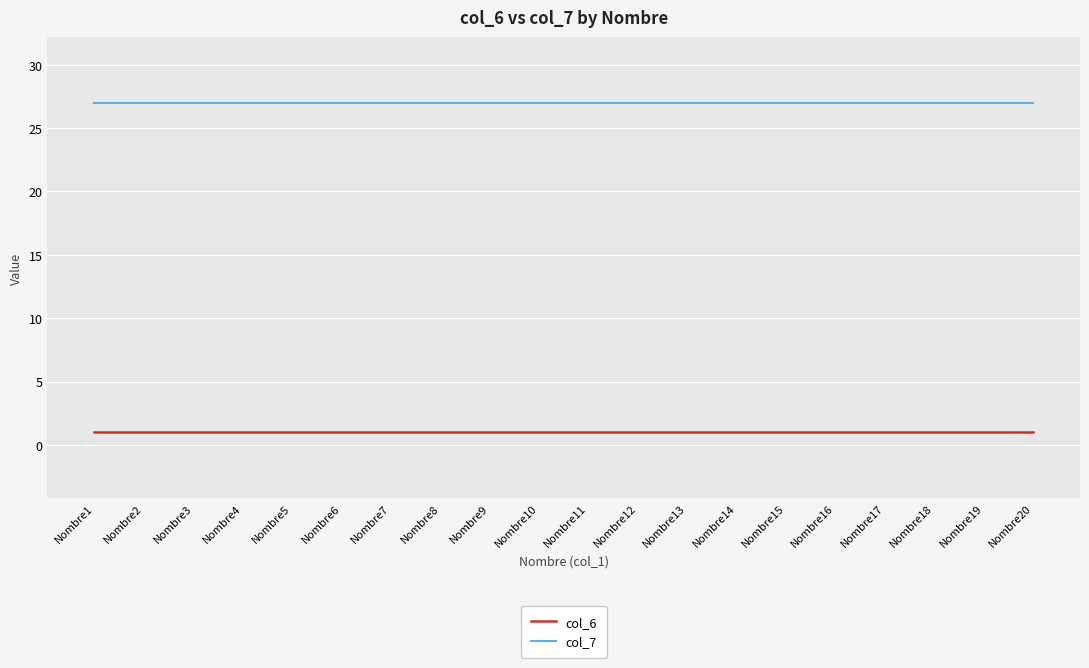

What is the difference between the highest and lowest values at Nombre3?

26